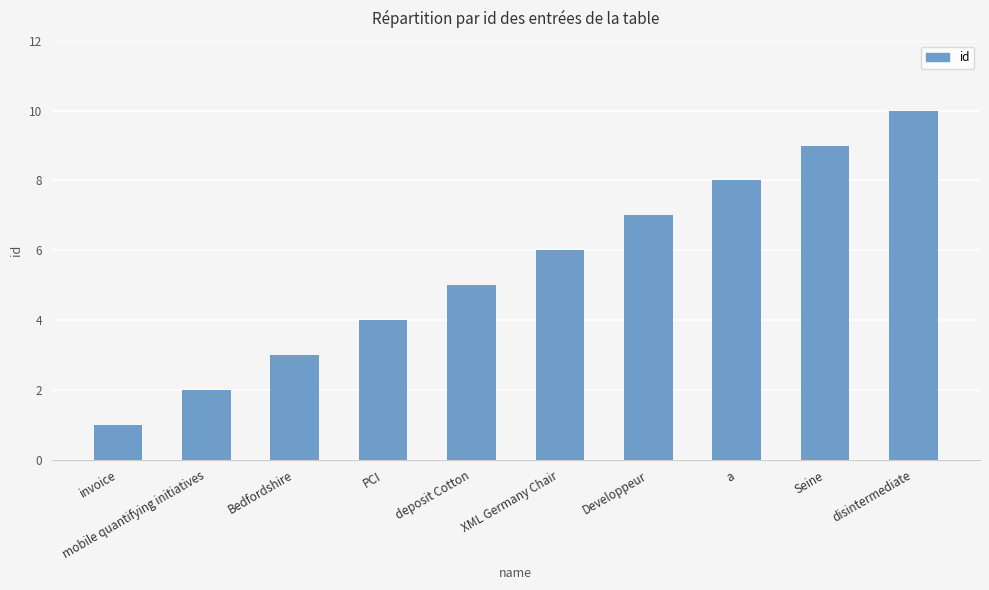

What is the label of the 8th bar from the right?

Bedfordshire